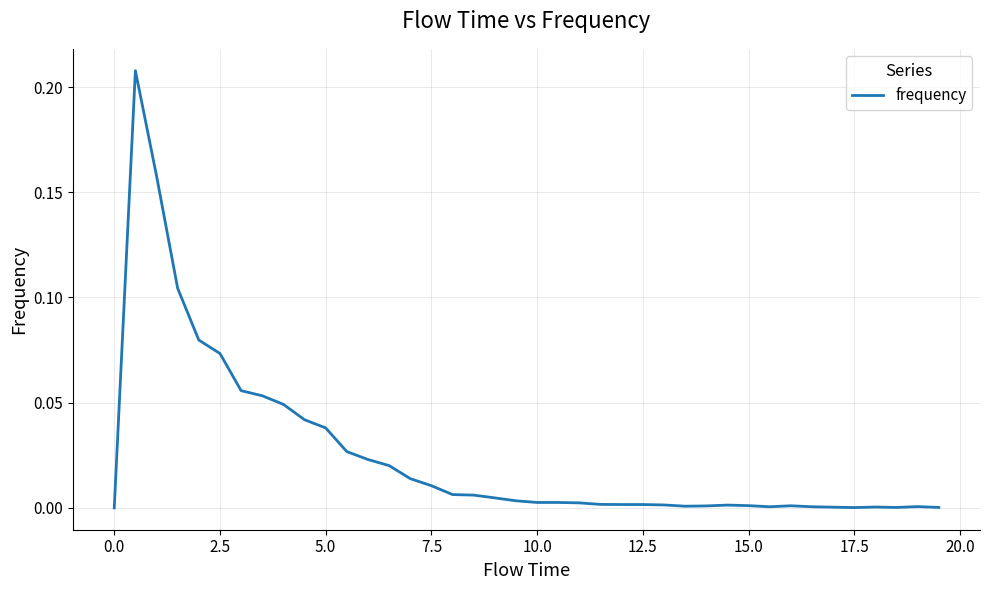

Is this an area chart (filled region under the line)?

No